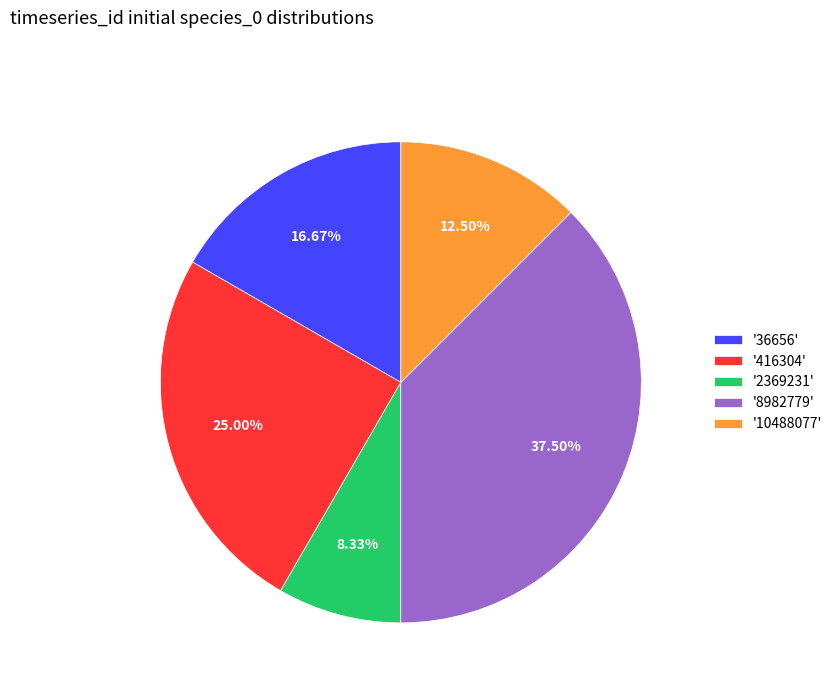

Which slice is the smallest?

'2369231'